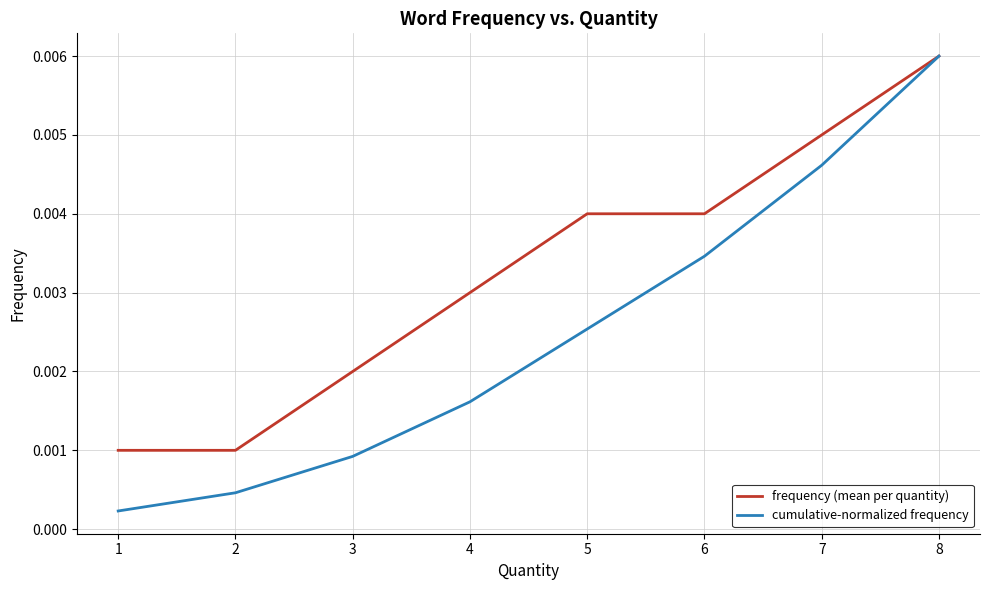

At how many categories does at least one series exceed 0?

8